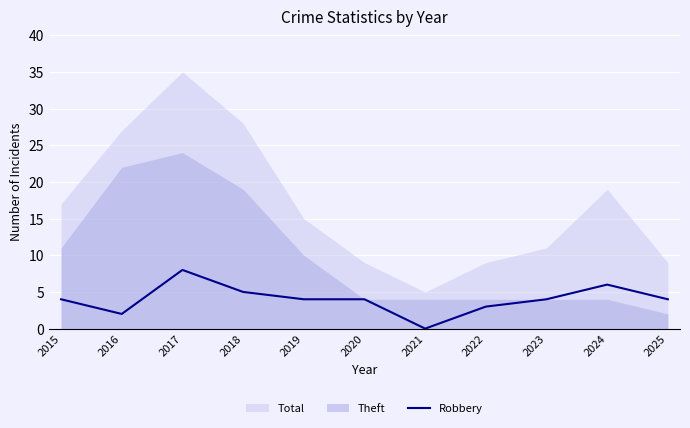

Count the values in the range 3 to 5.

7